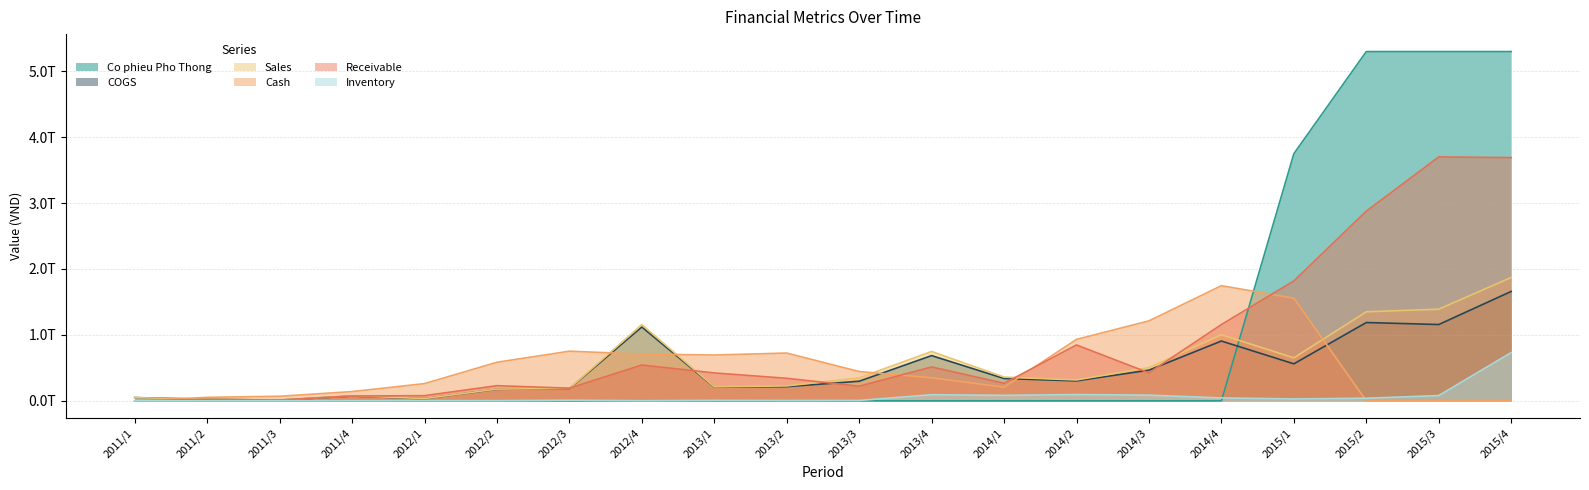

Which series changed the most between 2012/4 and 2013/4?

COGS